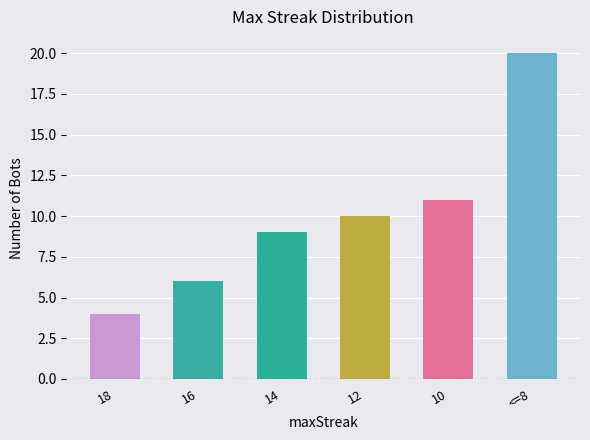

What position from the left is 16?

2